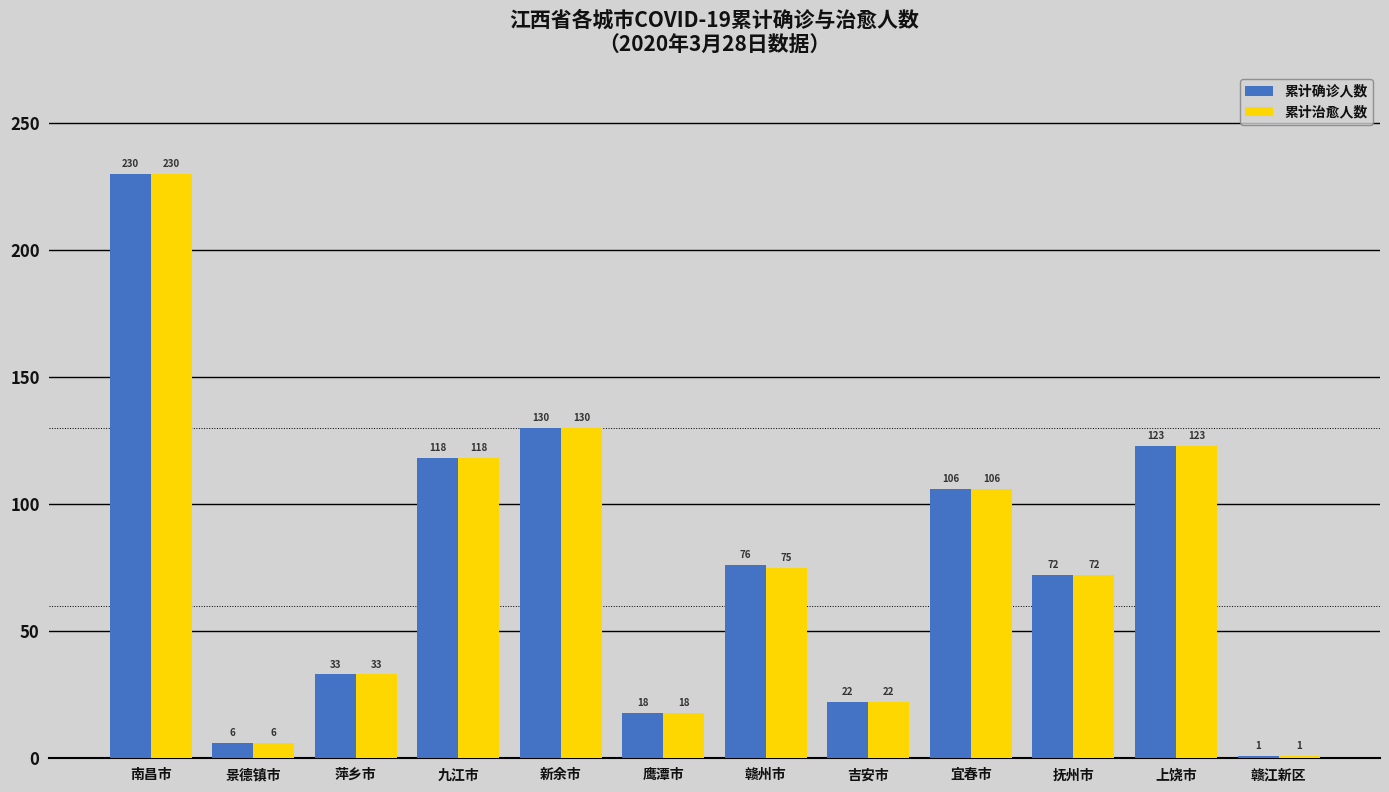

Rank the categories by 累计确诊人数 value from highest to lowest.

南昌市, 新余市, 上饶市, 九江市, 宜春市, 赣州市, 抚州市, 萍乡市, 吉安市, 鹰潭市, 景德镇市, 赣江新区